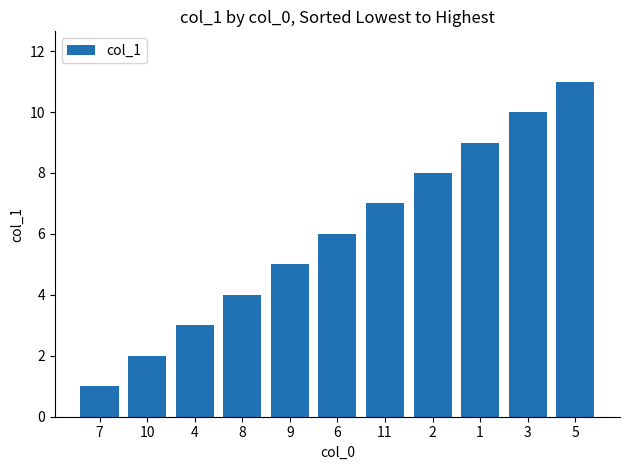

The value at 5 is 11. True or false?

True